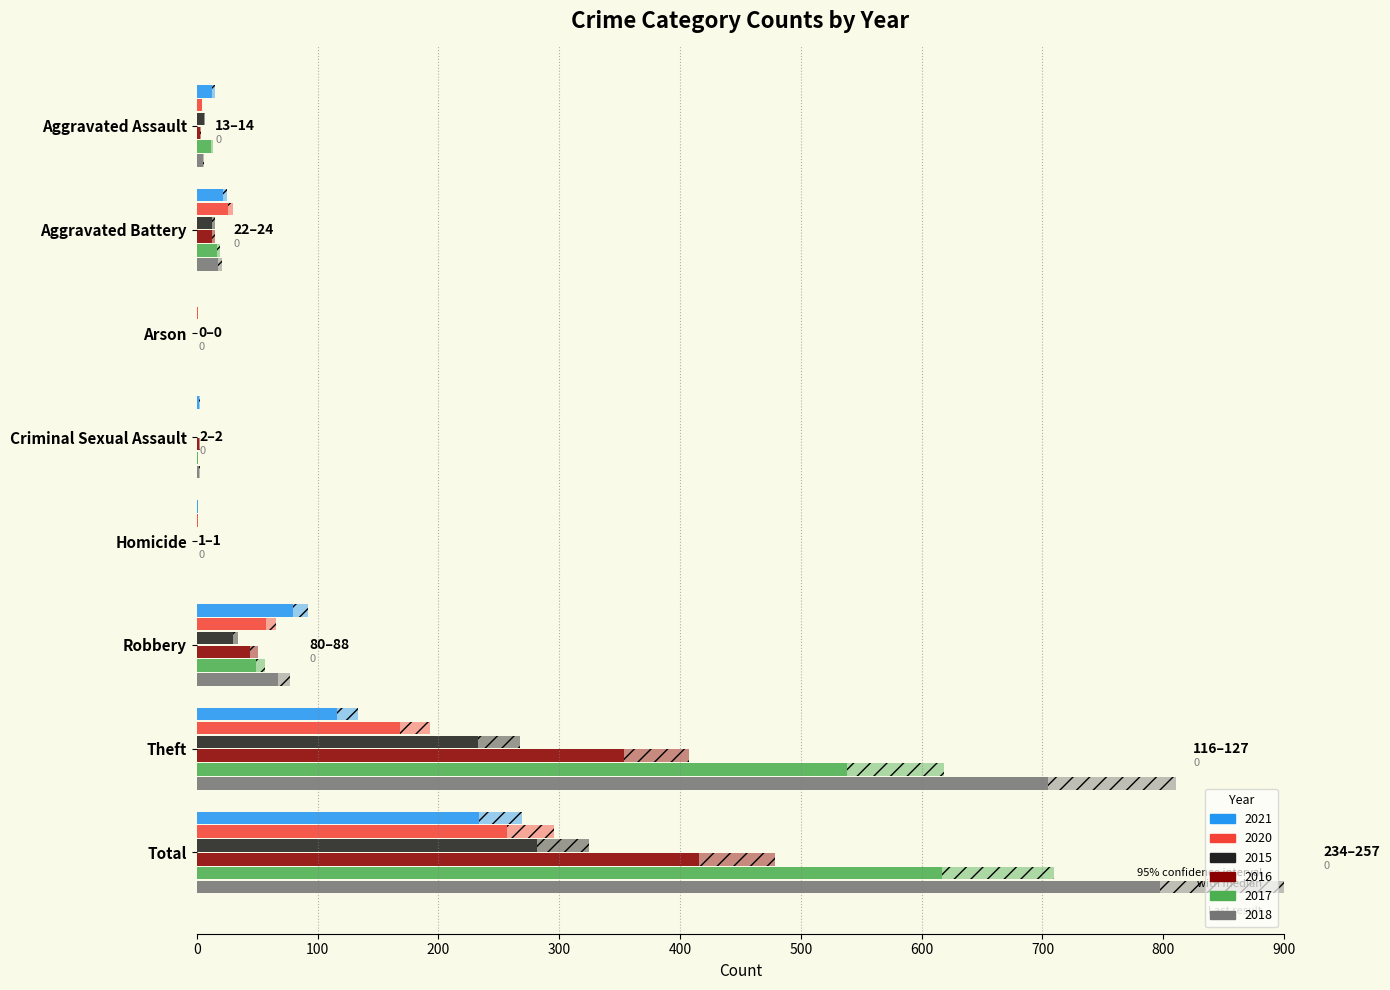

At which label is 2016 closest to 208?

Theft